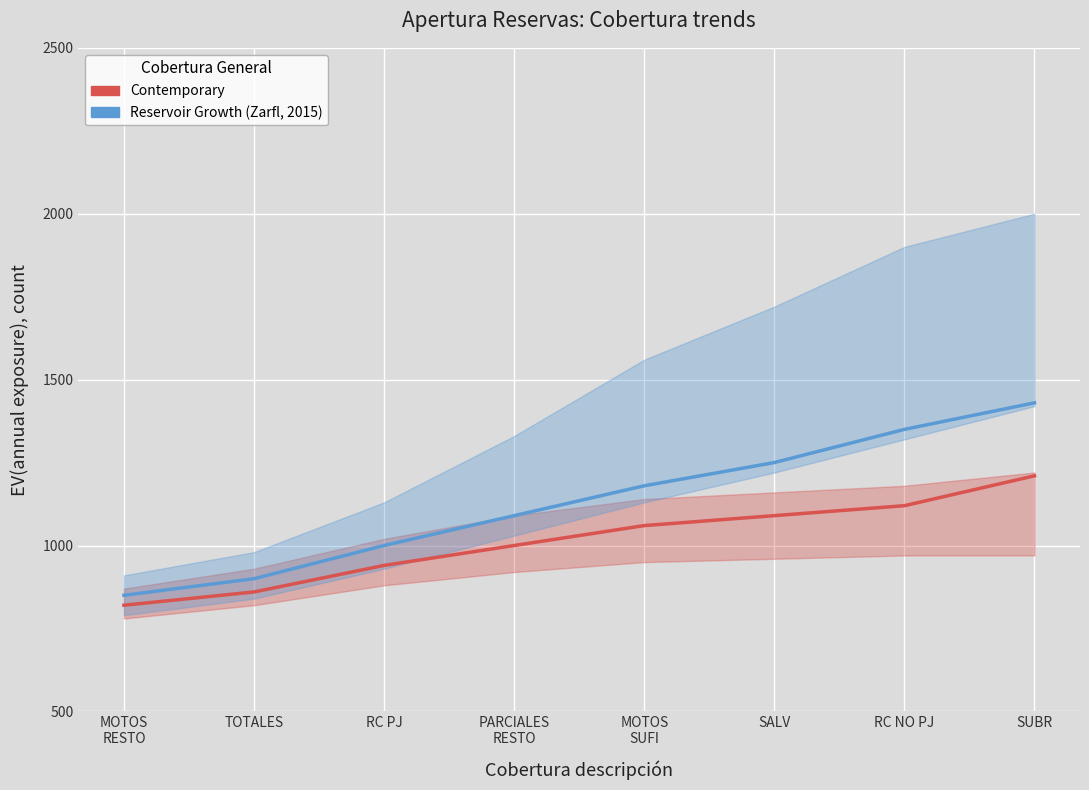

Count the Reservoir Growth (Zarfl, 2015) values in the range 1000 to 1350.

5